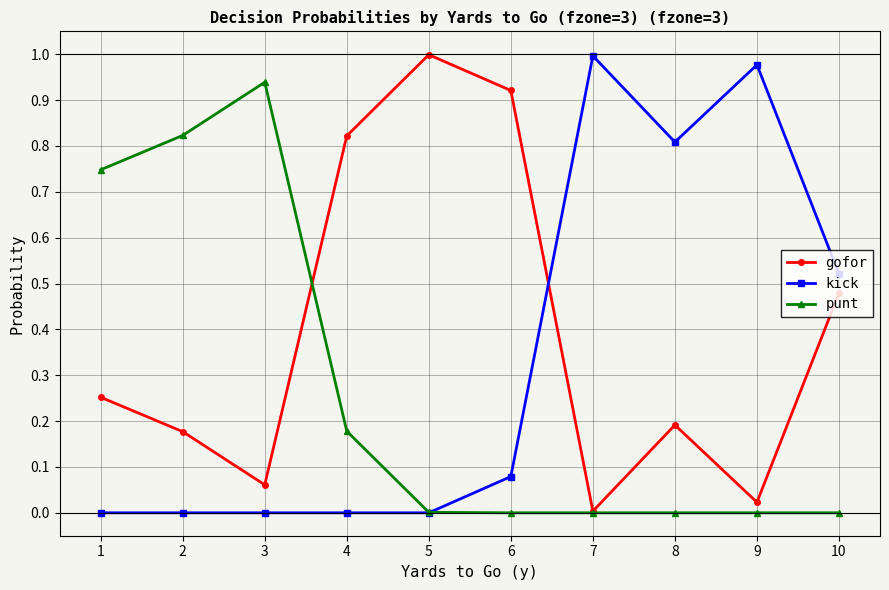

At 9, list the series in order from largest to smallest.

kick, gofor, punt